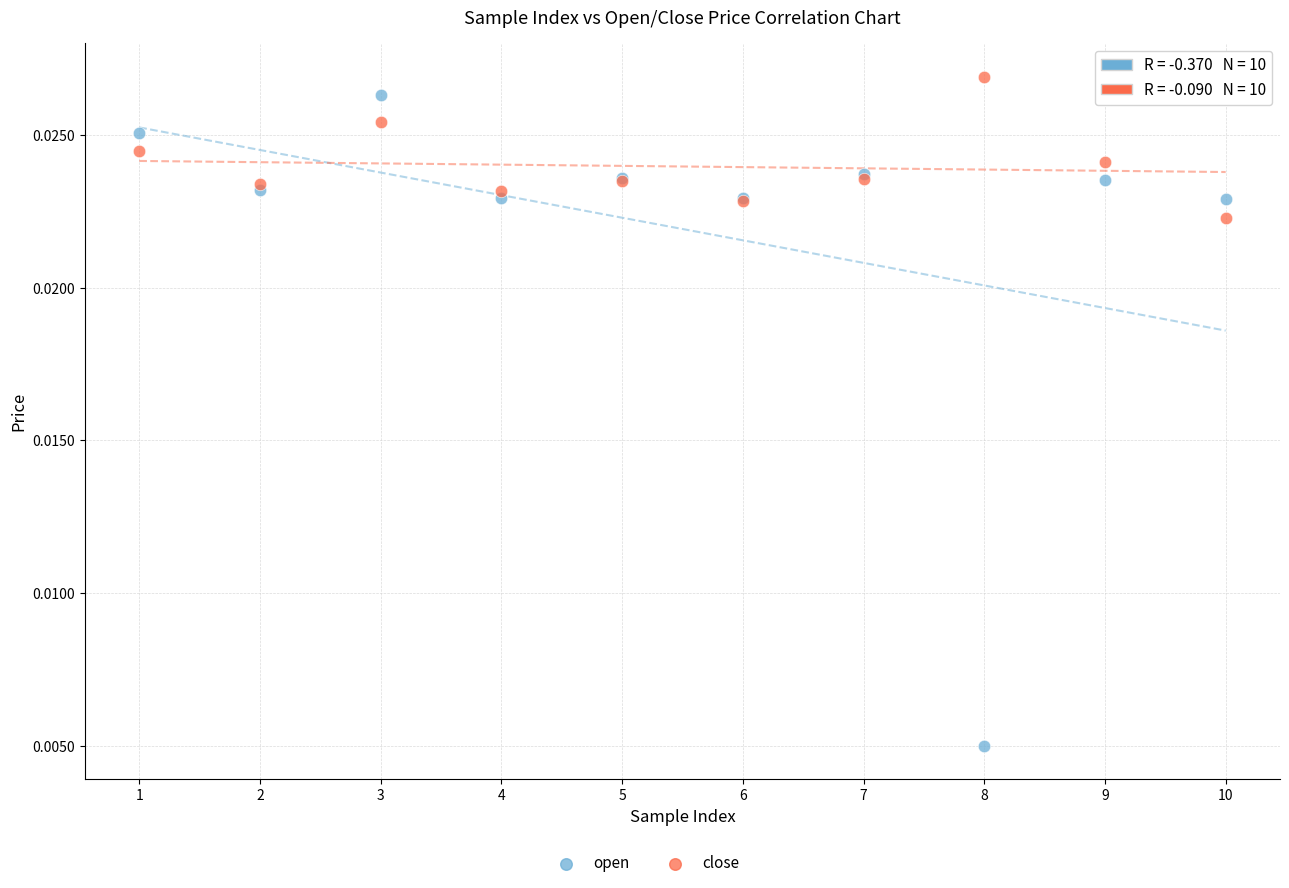

Which series reaches the minimum Y coordinate?

open